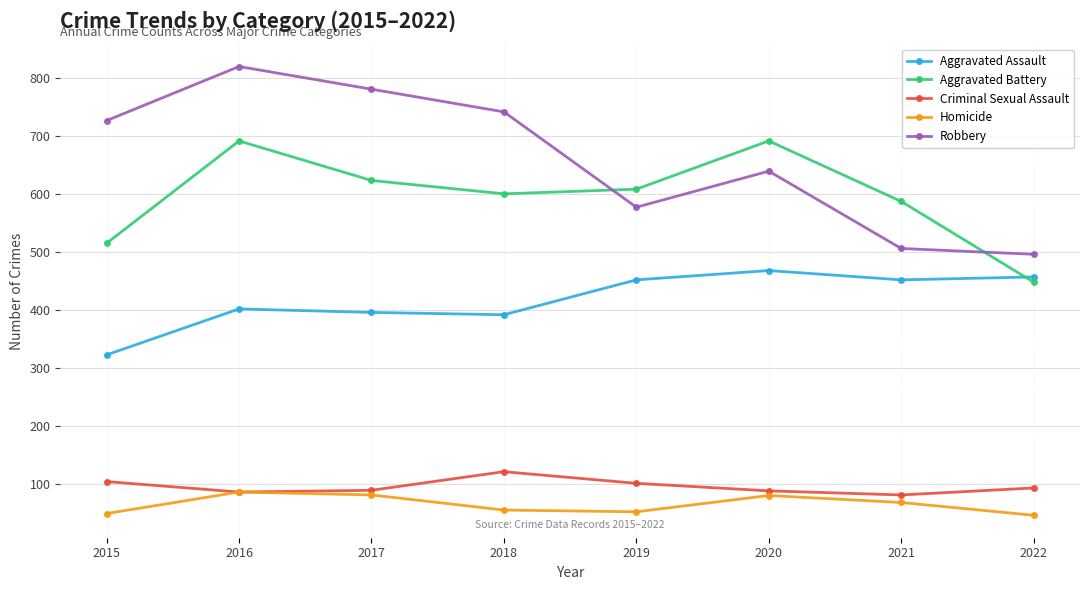

What are all the series names shown in the legend?

Aggravated Assault, Aggravated Battery, Criminal Sexual Assault, Homicide, Robbery